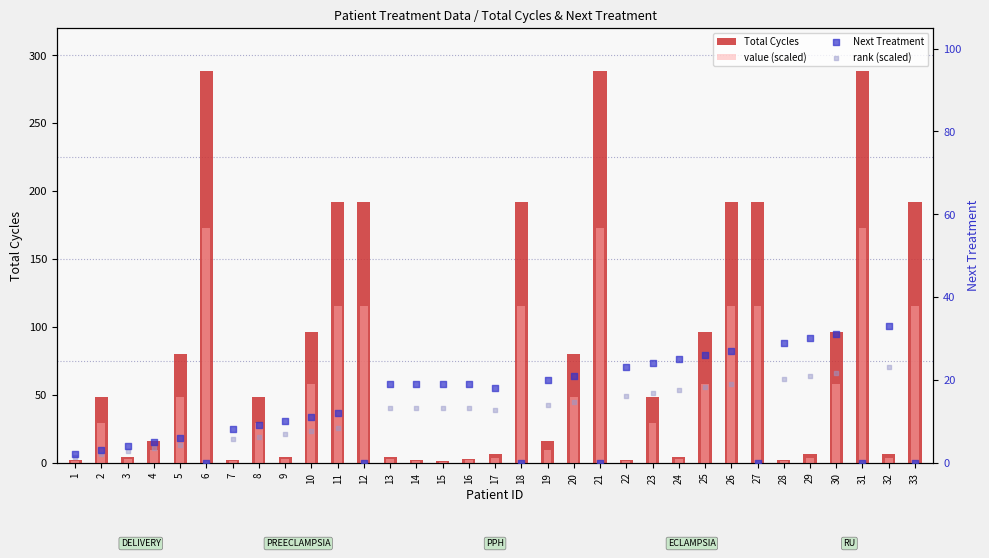

Is the value of rank (scaled) at 22 greater than the value of Next Treatment at 28?

No